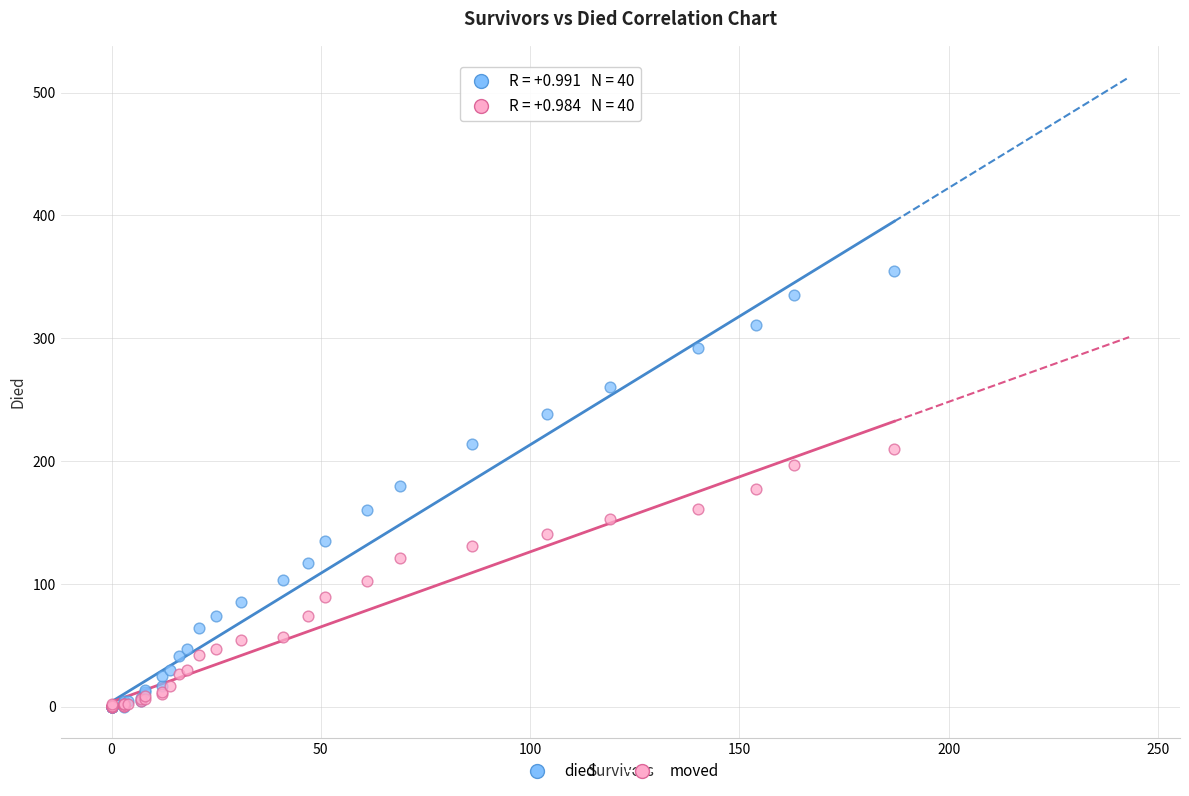

What are all the series names shown in the legend?

died, moved